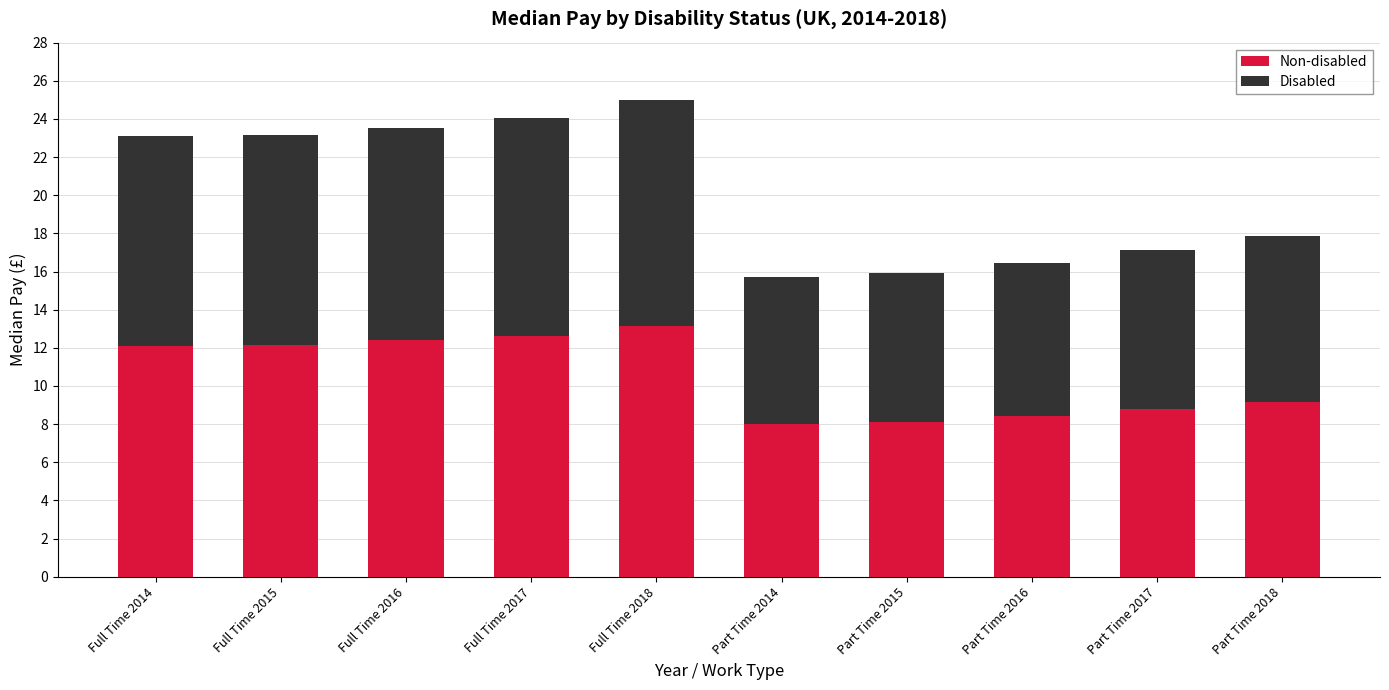

Count the number of categories in the chart.

10